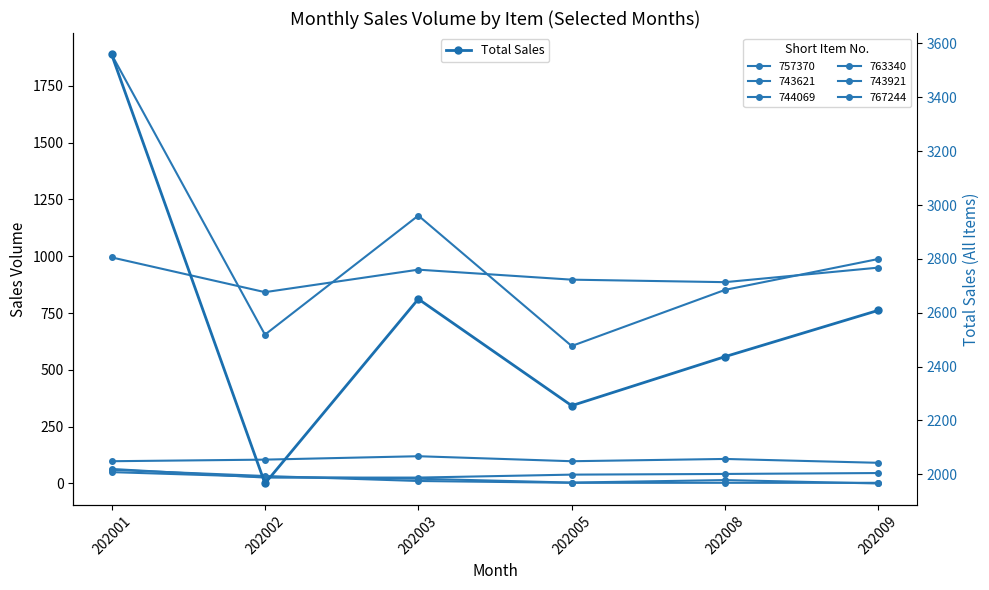

What is the value of the 4th point from the left?

2255